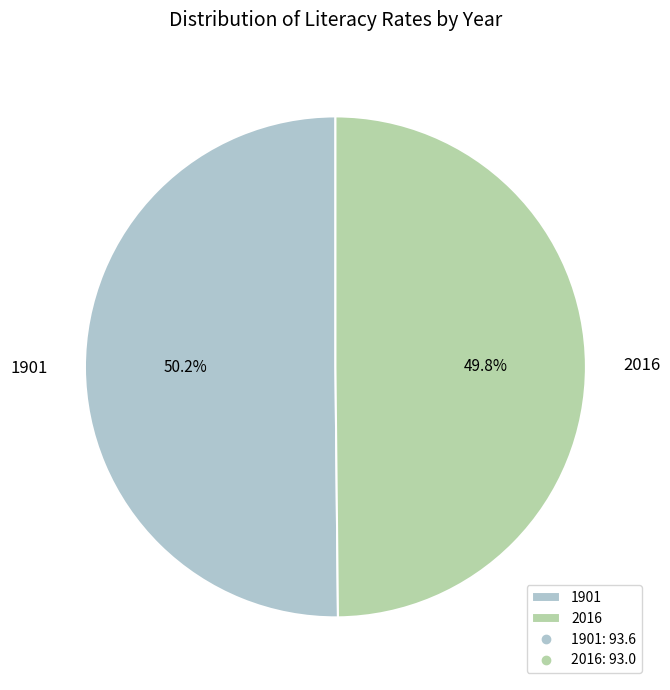

To the nearest percent, what percentage of the pie is 1901?

50%